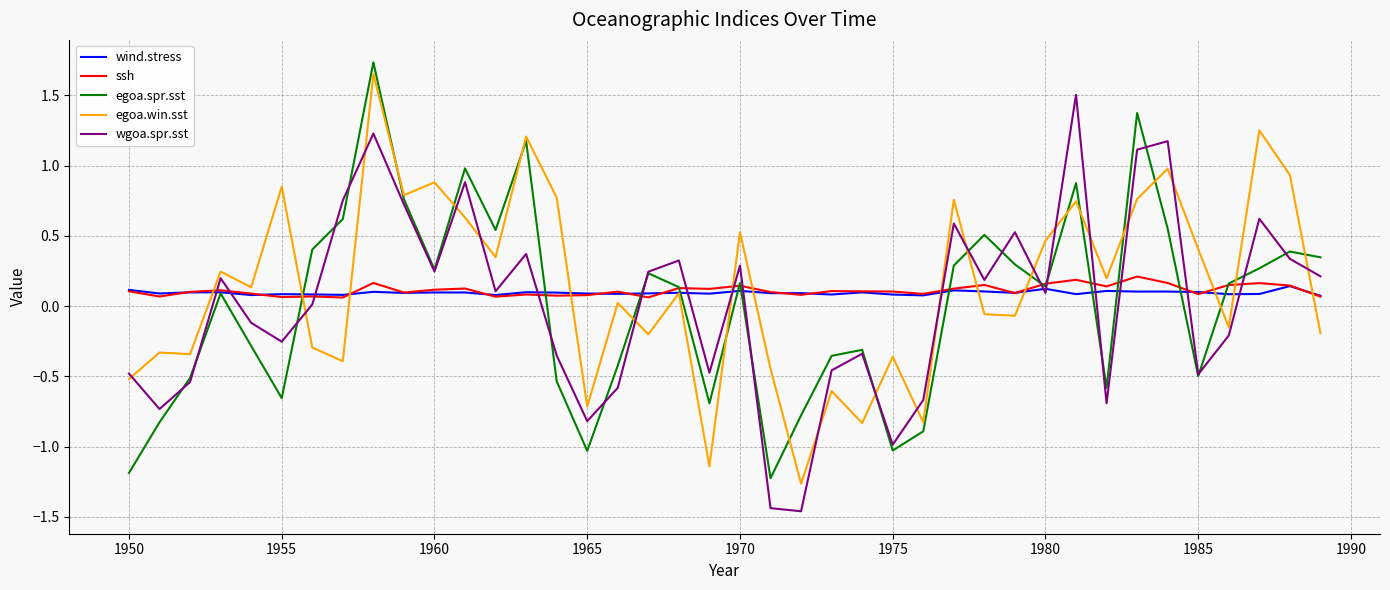

Does the chart display data point markers on the line(s)?

No